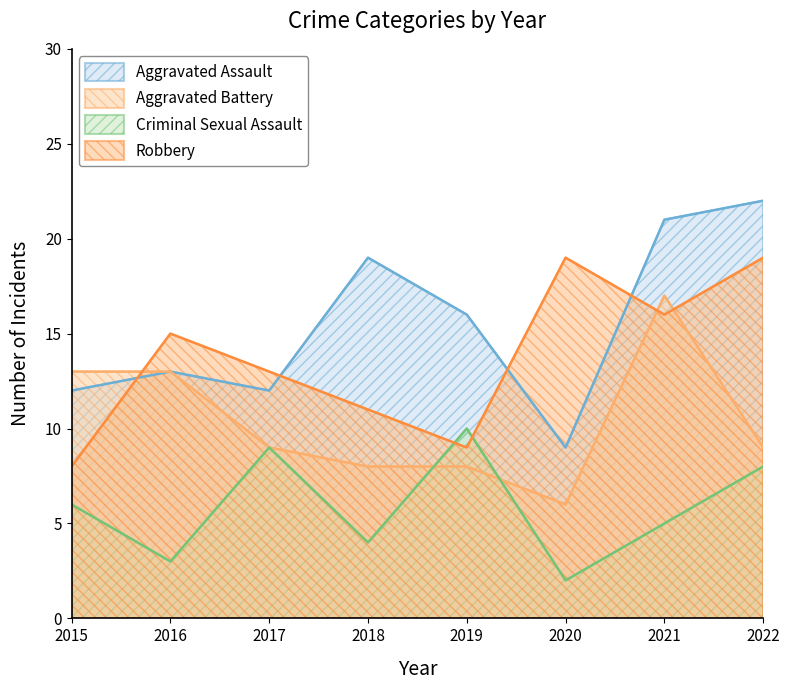

The value of Aggravated Battery at 2021 is 25. True or false?

False